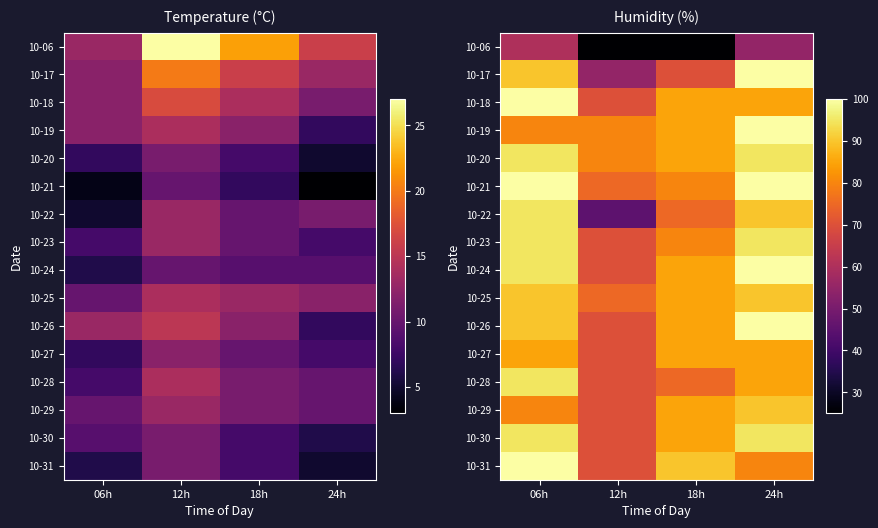

How many data points does each series have?

4